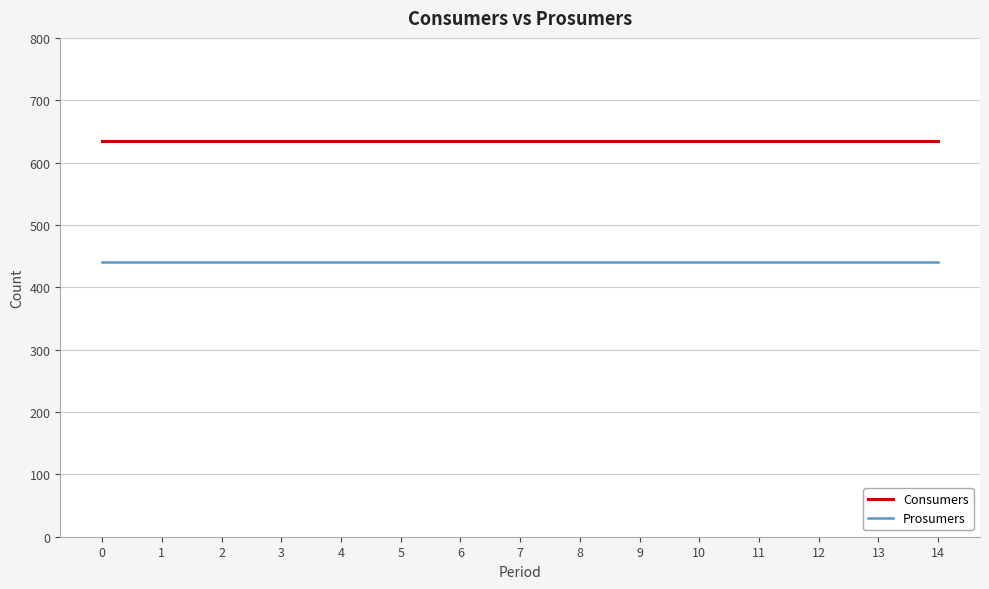

What is the difference between the highest and lowest values at 2?

195